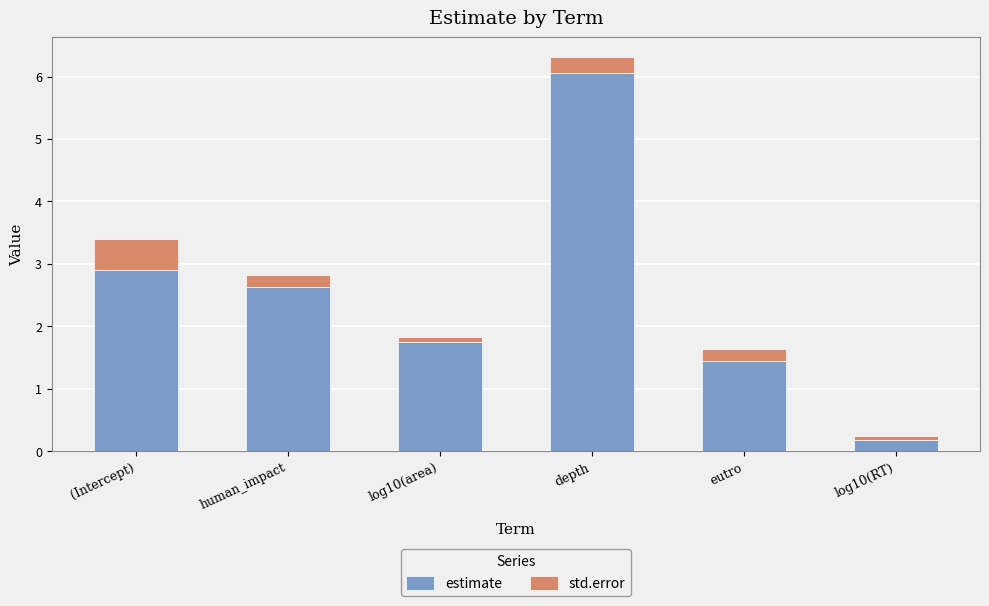

How many values in the estimate series are below 2?

3